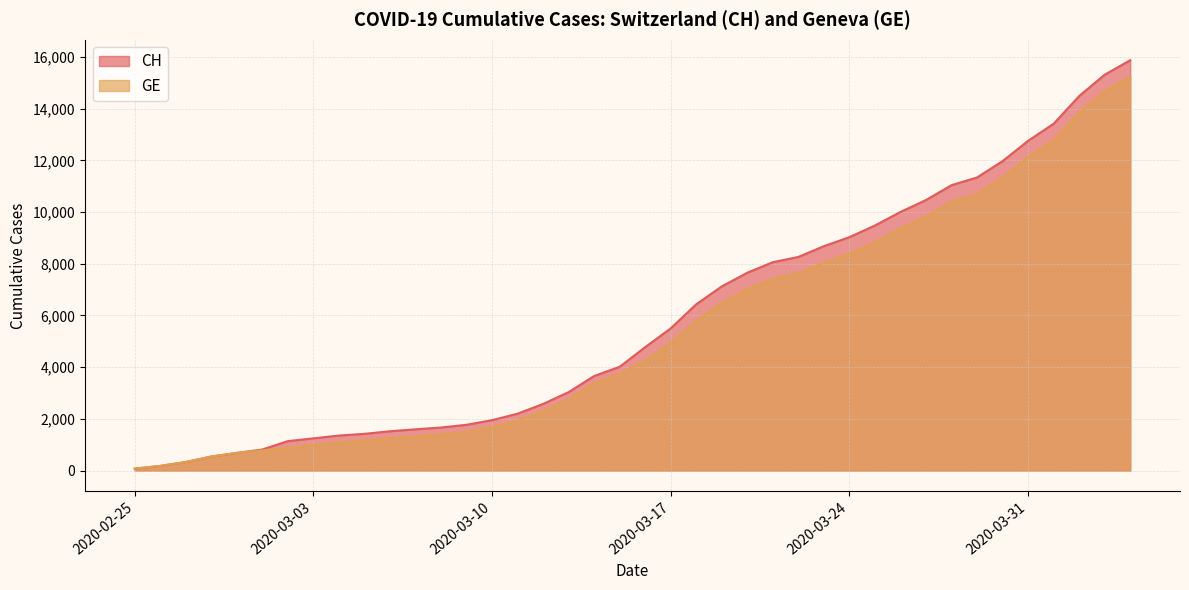

What position from the left is 2020-03-28?

33